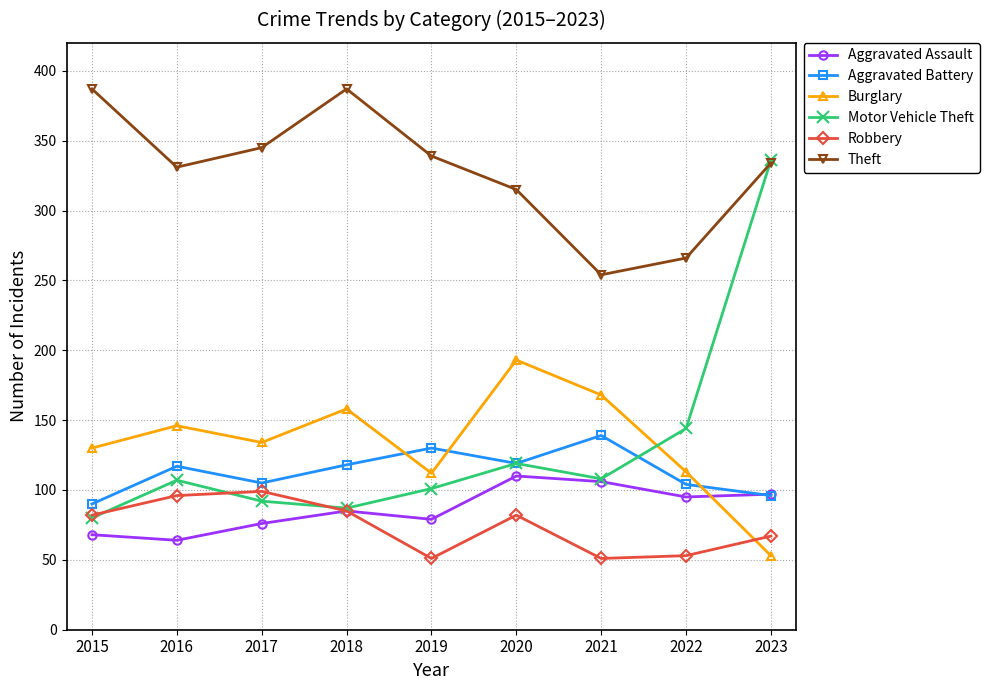

What is the difference between the Motor Vehicle Theft values at 2017 and 2023?

244